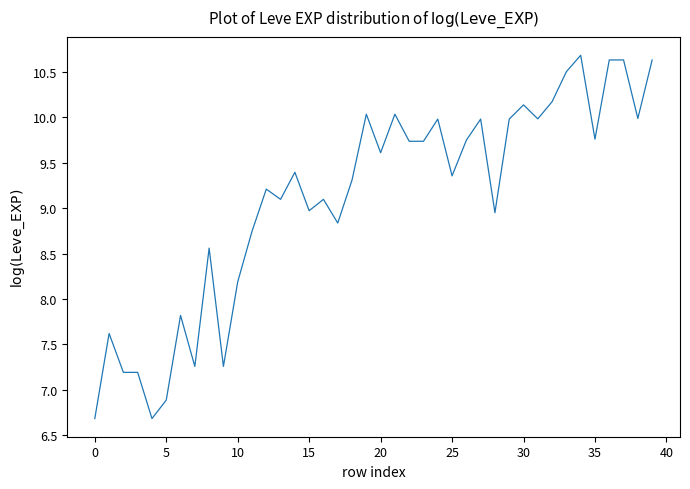

What is the minimum value shown in the chart?

6.7